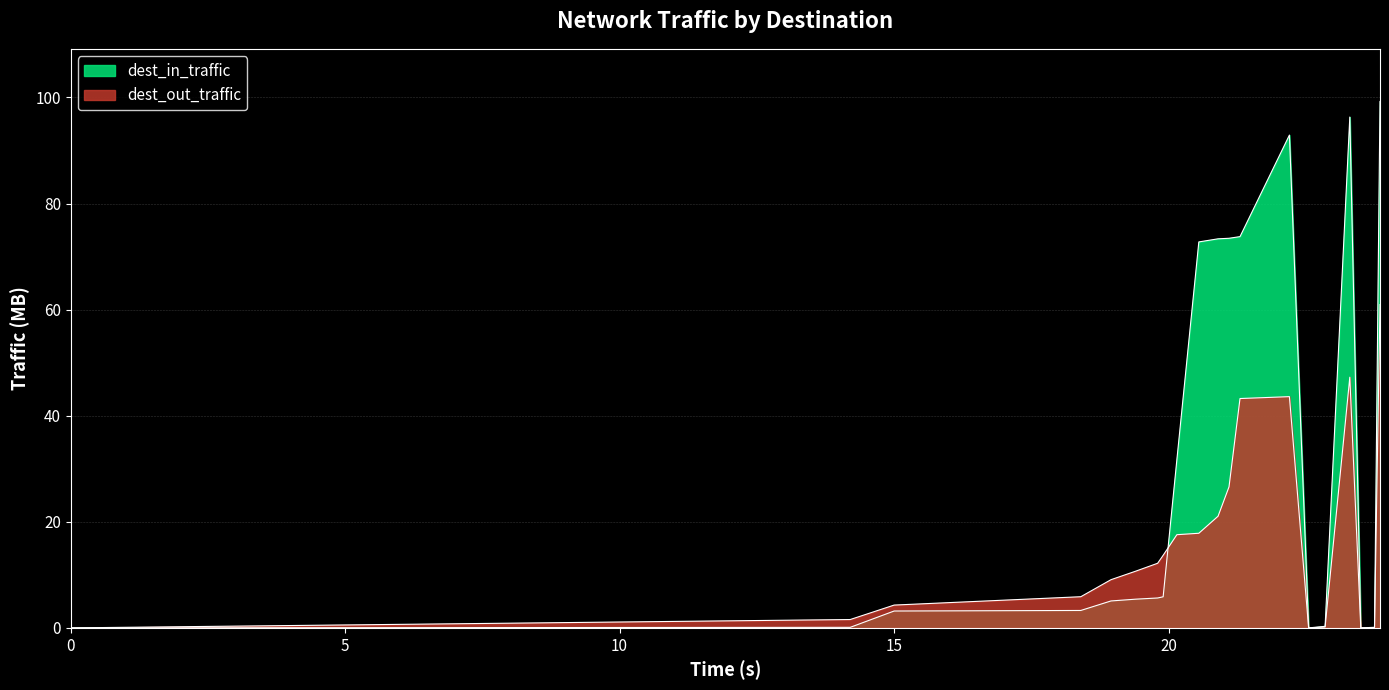

What is the sum of all dest_out_traffic values?

335.8